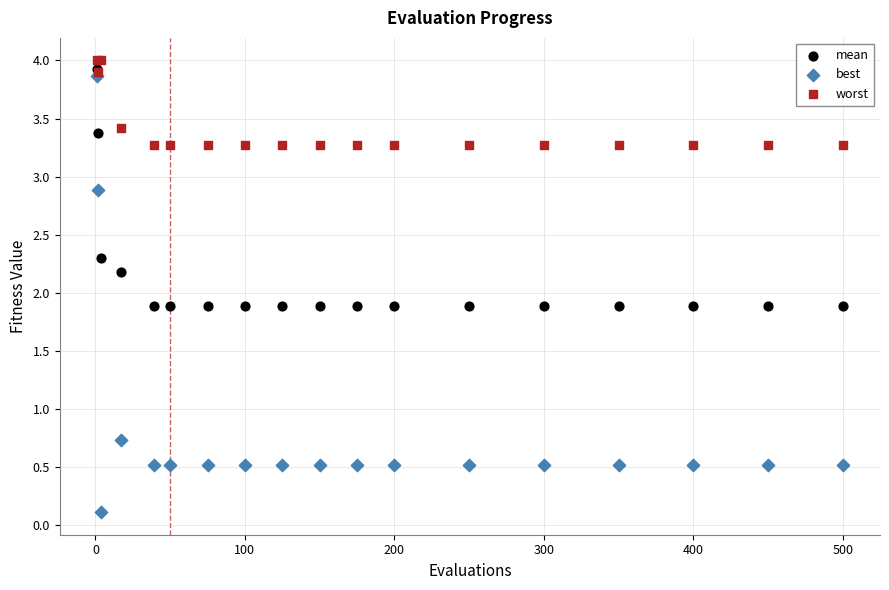

What are all the series names shown in the legend?

mean, best, worst